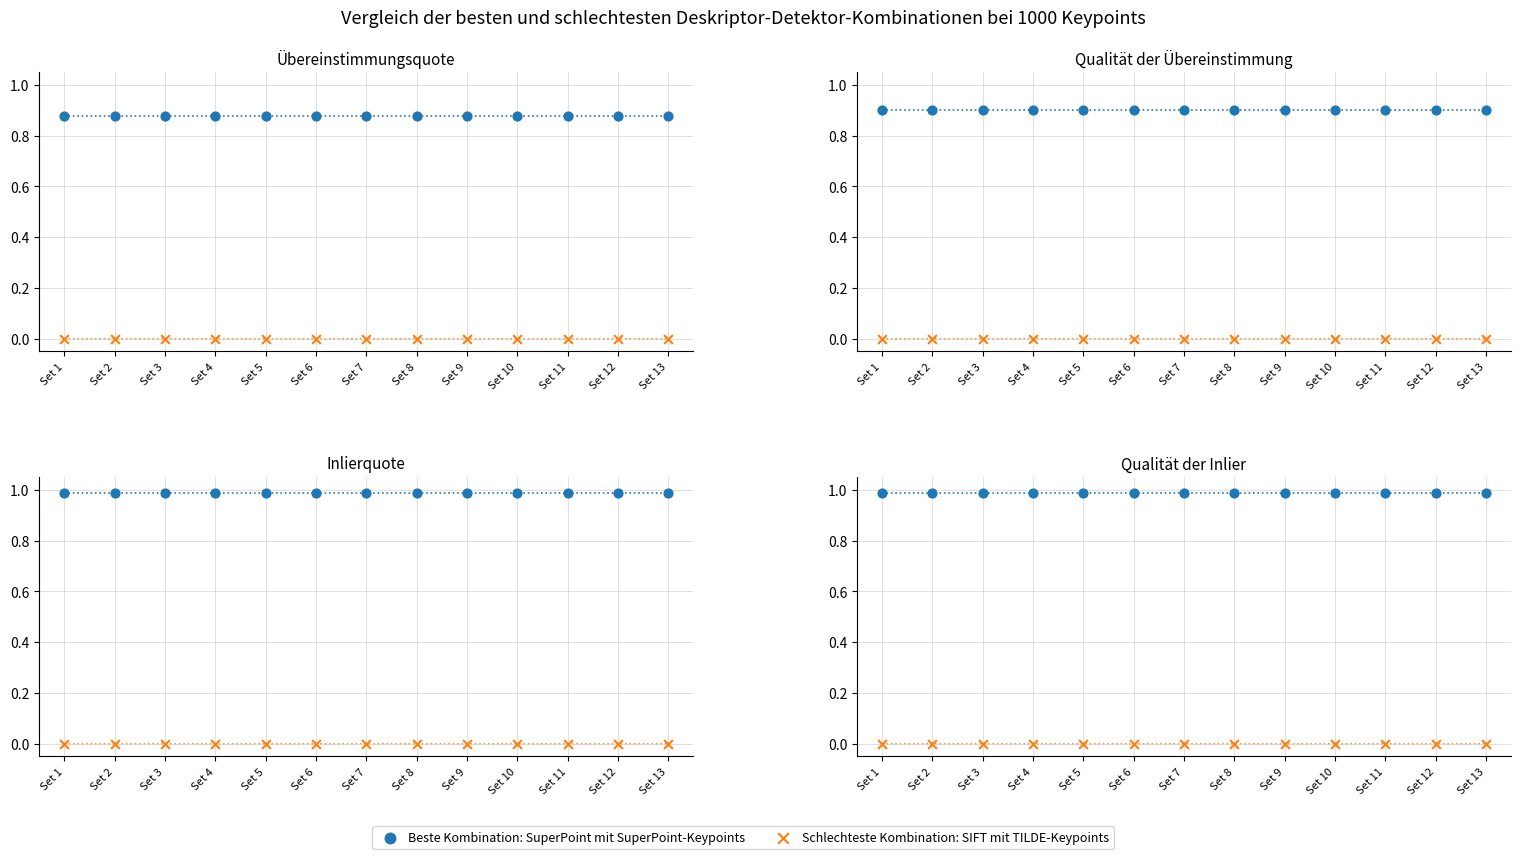

Is the value of Beste Kombination: SuperPoint mit SuperPoint-Keypoints at Set 7 greater than the value of Schlechteste Kombination: SIFT mit TILDE-Keypoints at Set 13?

Yes